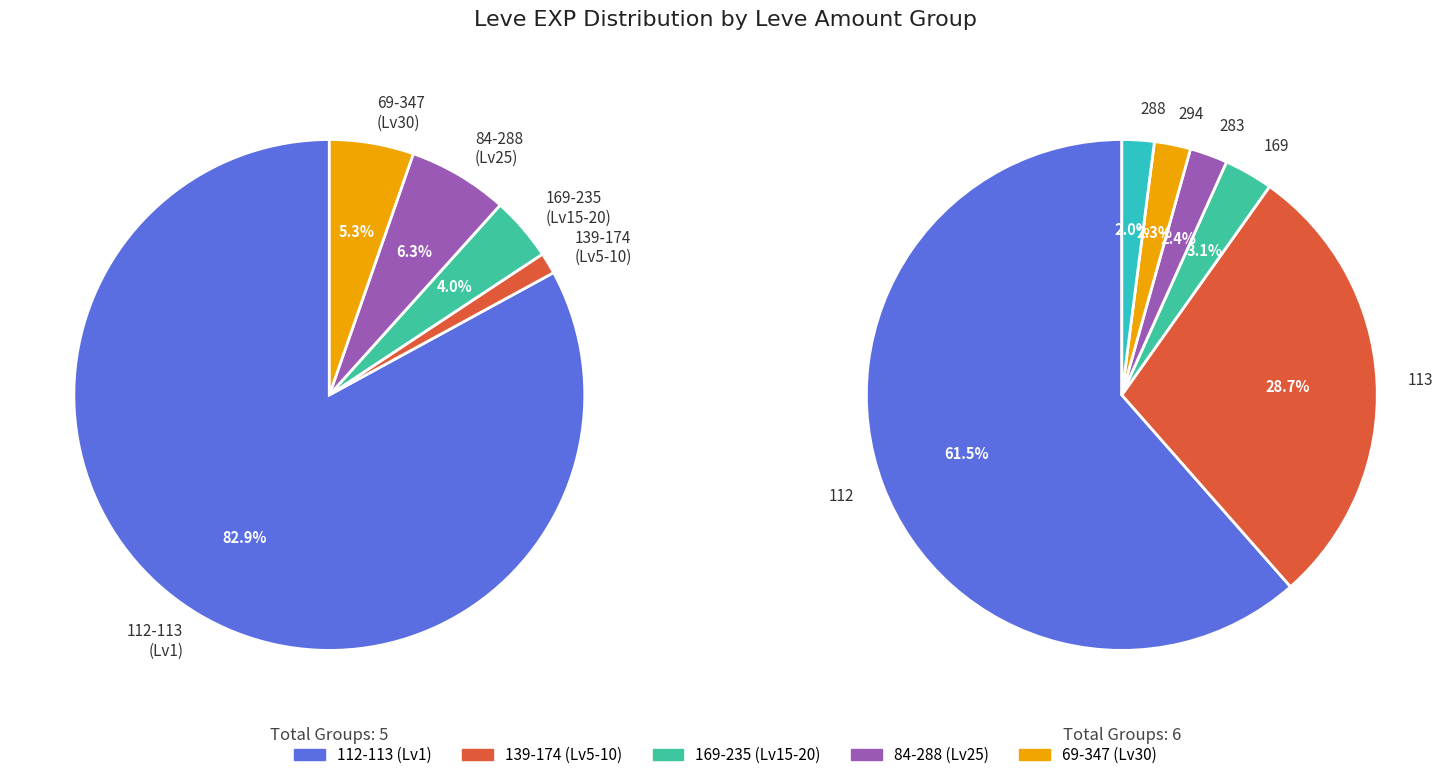

To the nearest percent, what is the combined percentage of 235 and 168?

5%